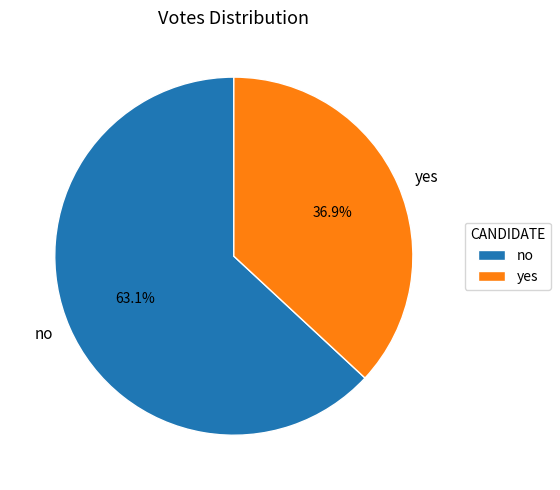

To the nearest percent, what percentage of the pie is yes?

37%